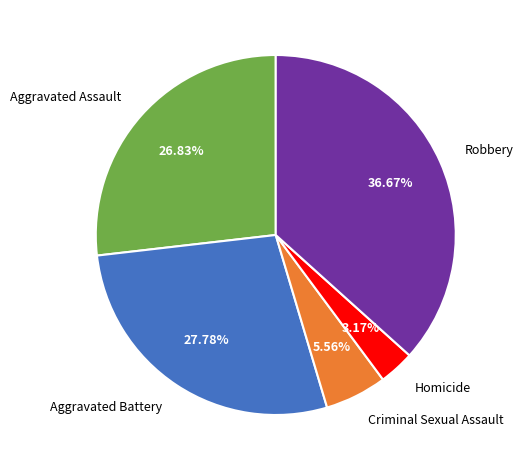

Which has a higher value, Criminal Sexual Assault or Robbery?

Robbery